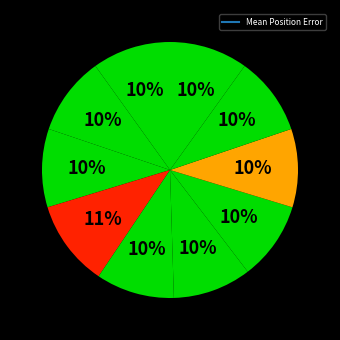

To the nearest percent, what is the difference between the largest and smallest slice percentages?

1%